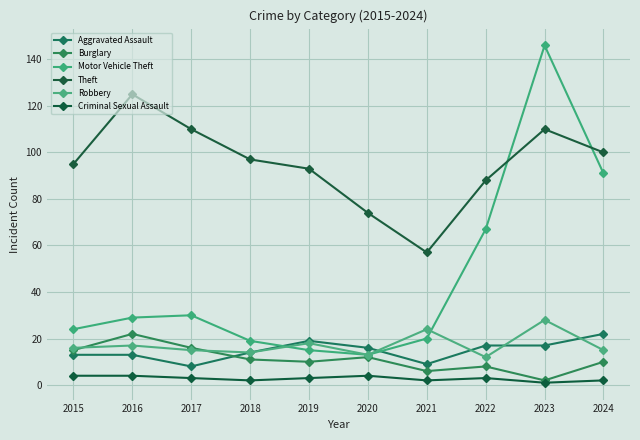

What is the difference between the second highest and minimum values in the Motor Vehicle Theft series?

78